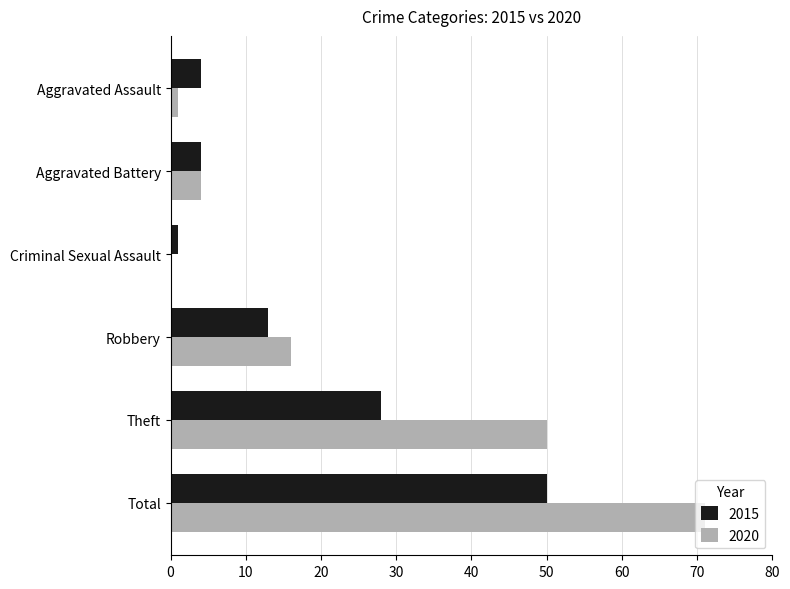

Between Robbery and Theft, which series saw the biggest shift?

2020